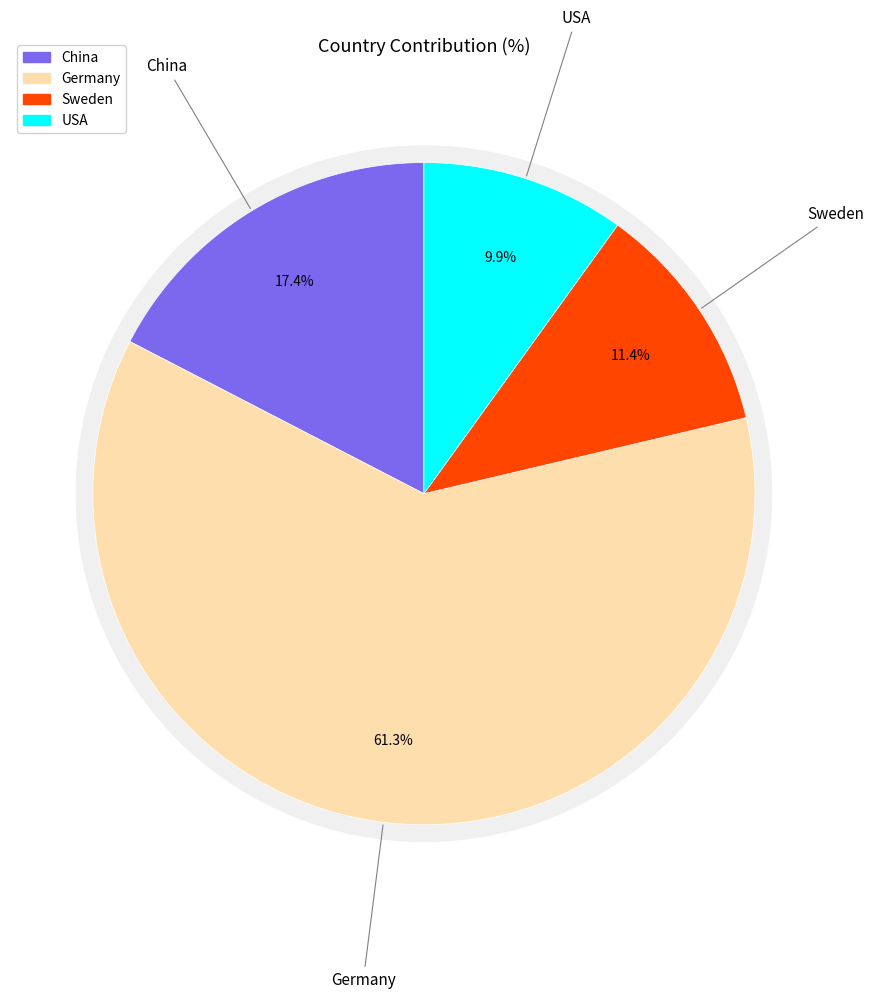

How many slices are in this pie chart?

4